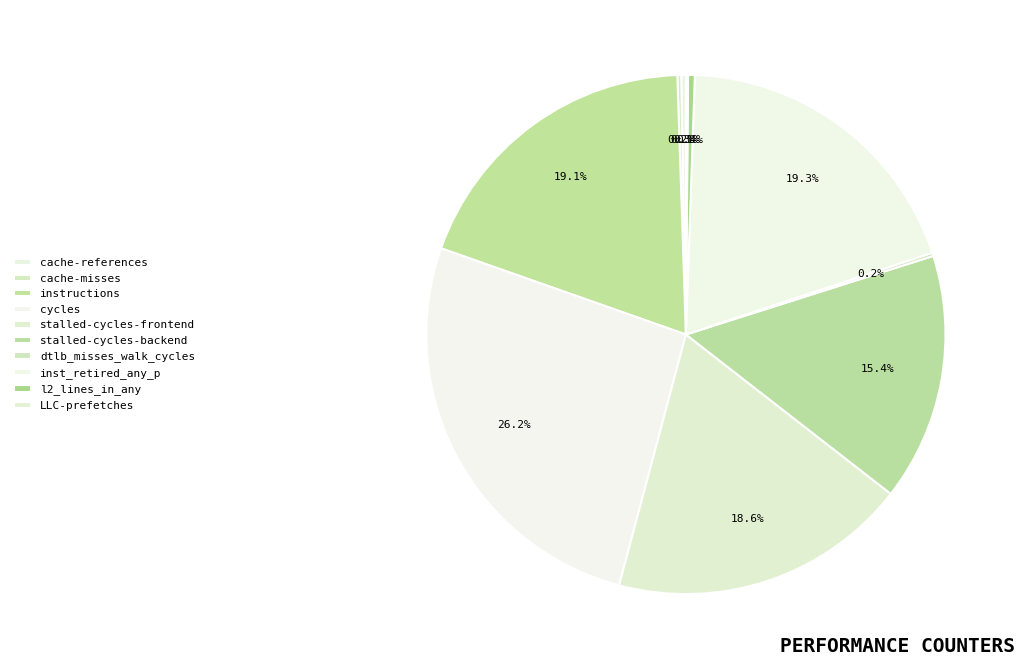

How many segments does this pie chart have?

10